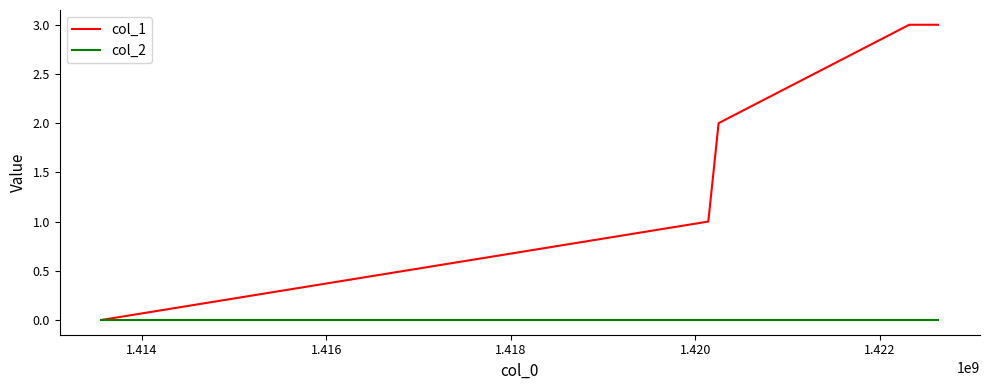

What is the maximum value shown in the chart?

3